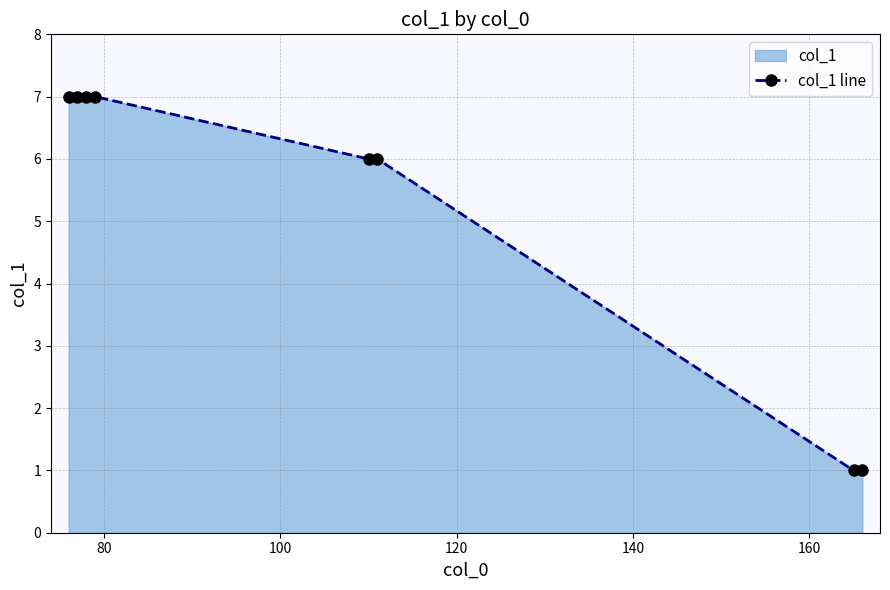

What is the sum of all values?

42